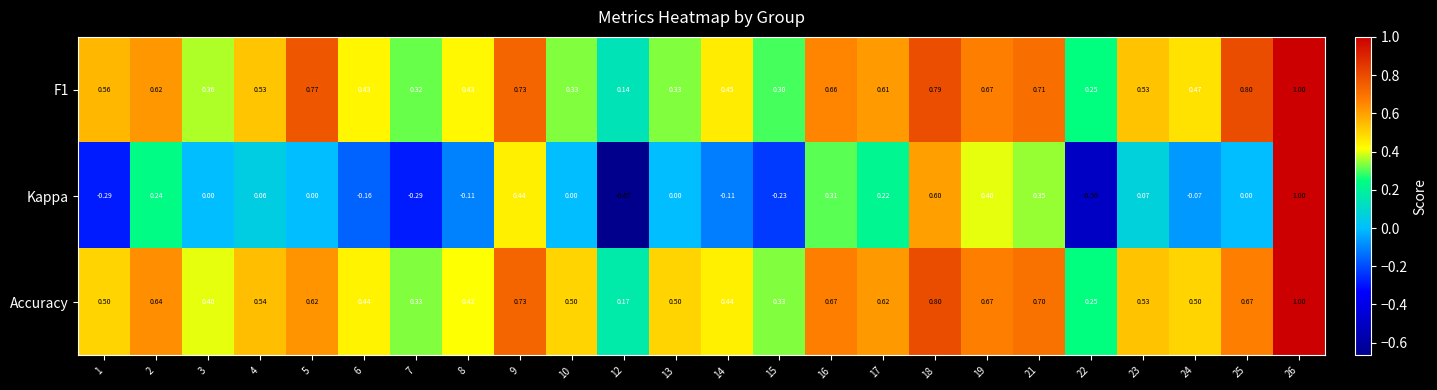

Which series has the largest total across all categories?

Accuracy